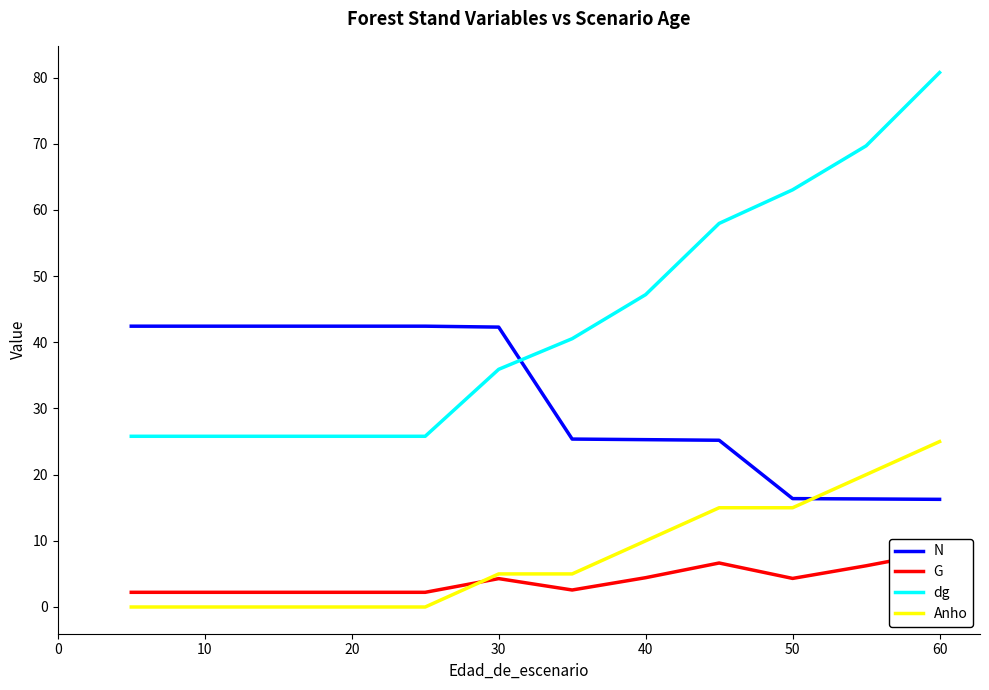

True or false: N has a value of 14.4 at 20.

False